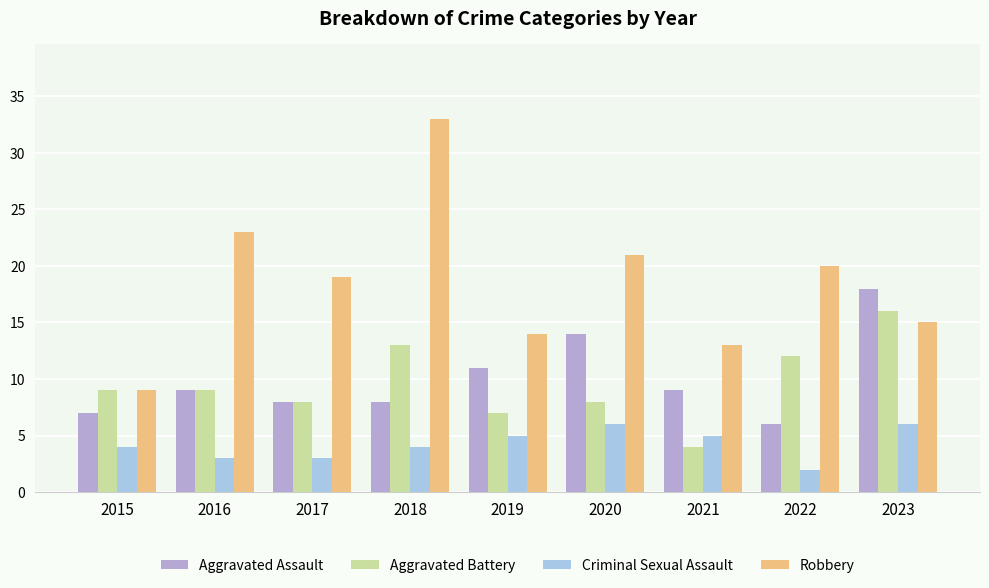

Which series has the widest spread of values?

Robbery